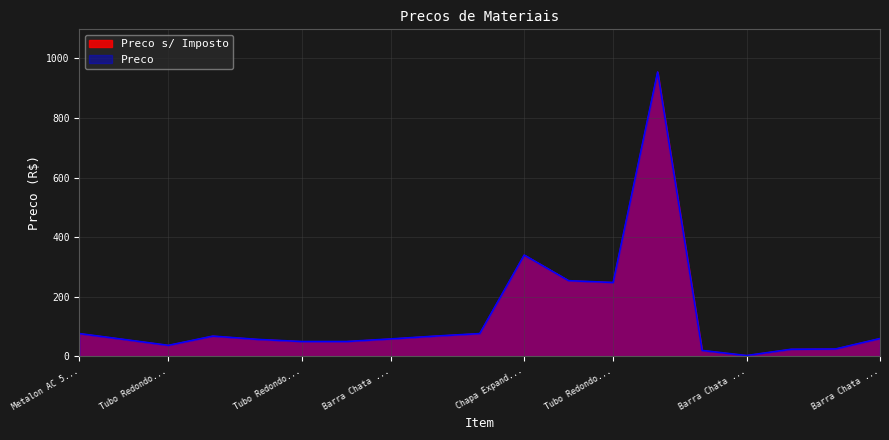

What is the difference between the maximum and second lowest values in the Preco series?

934.0